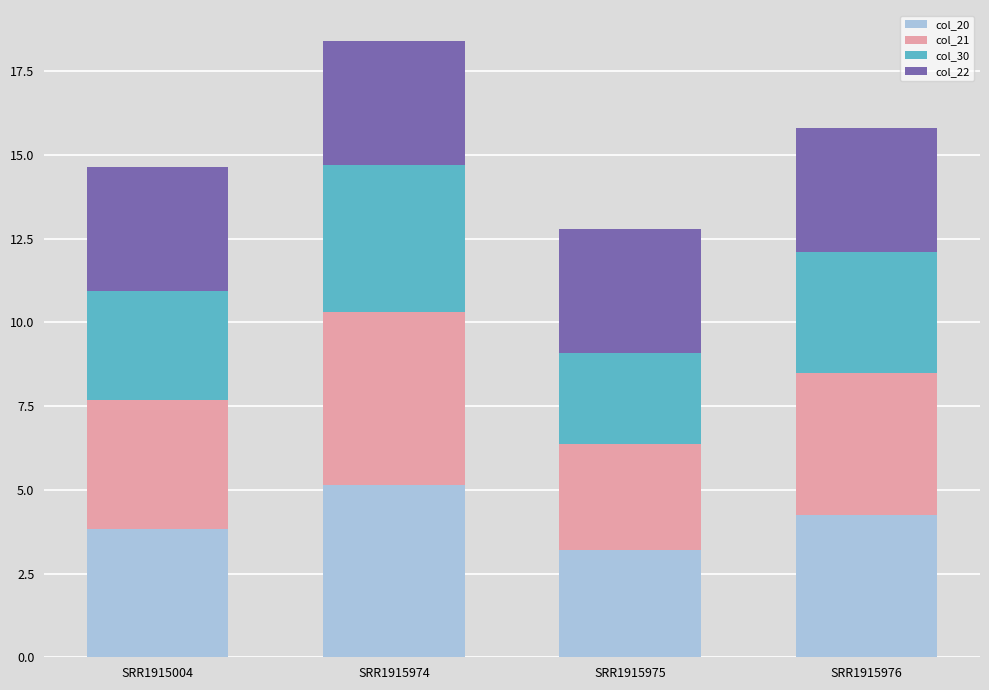

At which label does col_20 reach its peak?

SRR1915974